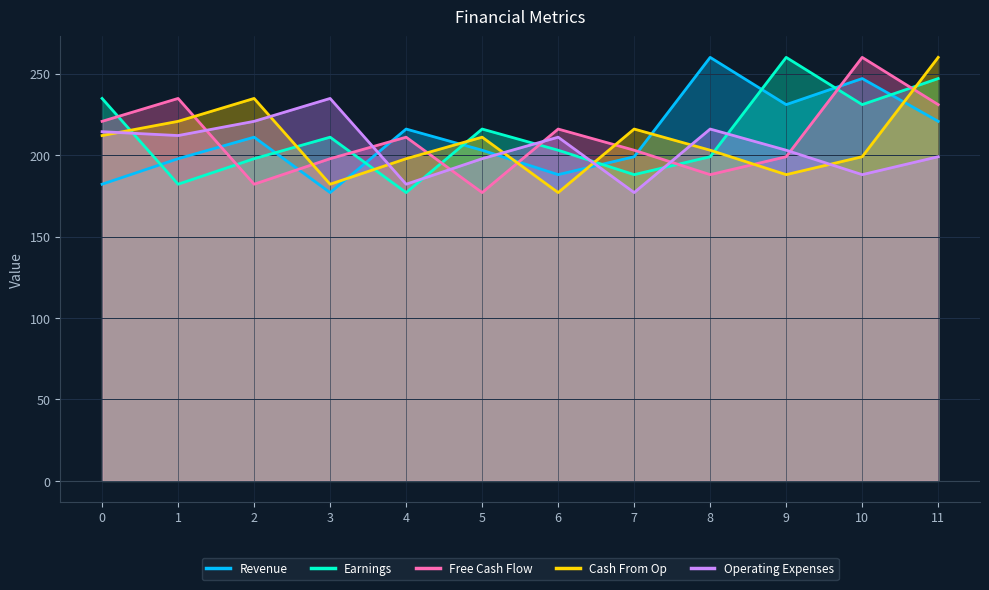

What is the difference between the Earnings values at 3 and 10?

20.0